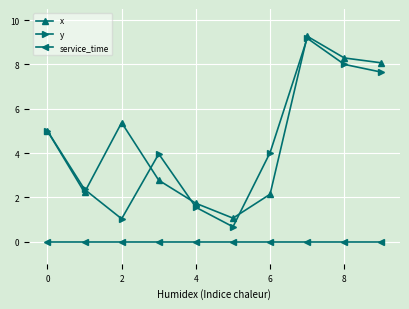

Which series has the largest total across all categories?

x